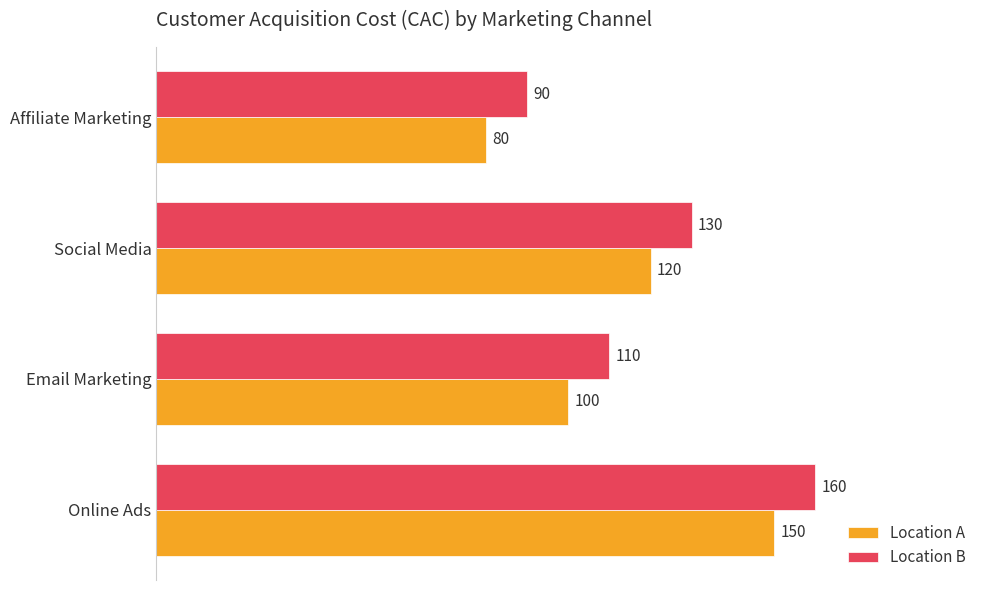

Rank the series by their average value, from lowest to highest.

Location A, Location B